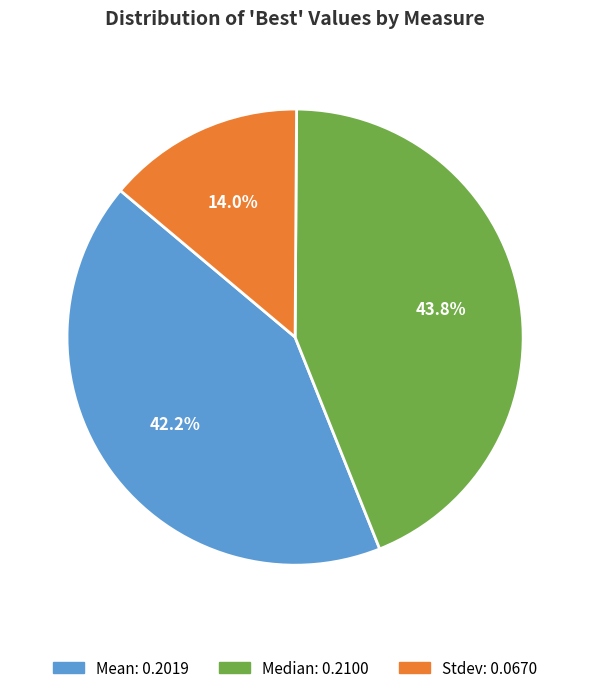

What is the largest slice in the pie chart?

Median